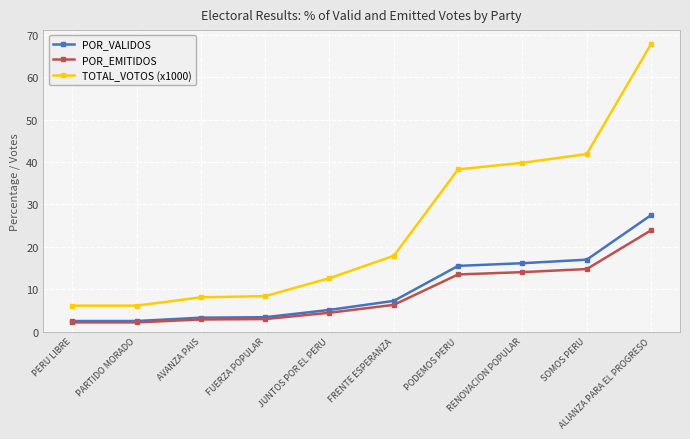

What is the sum of all POR_EMITIDOS values?

86.9